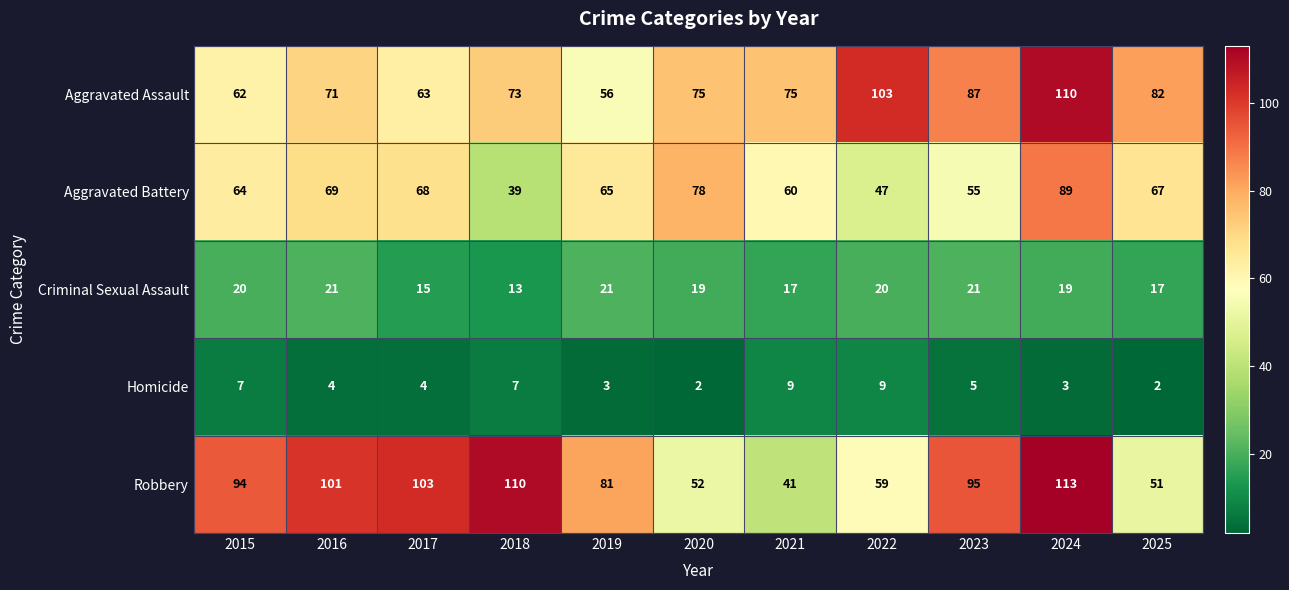

Which series has the largest total across all categories?

Robbery